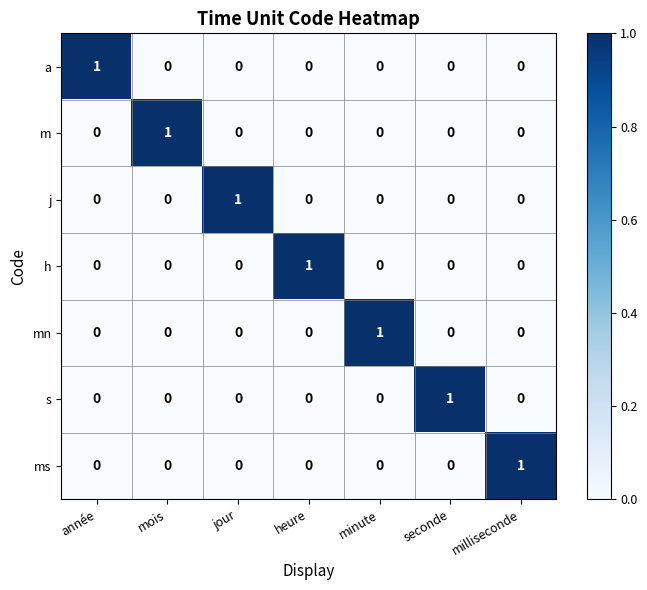

Is it true that m equals 0 at minute?

True